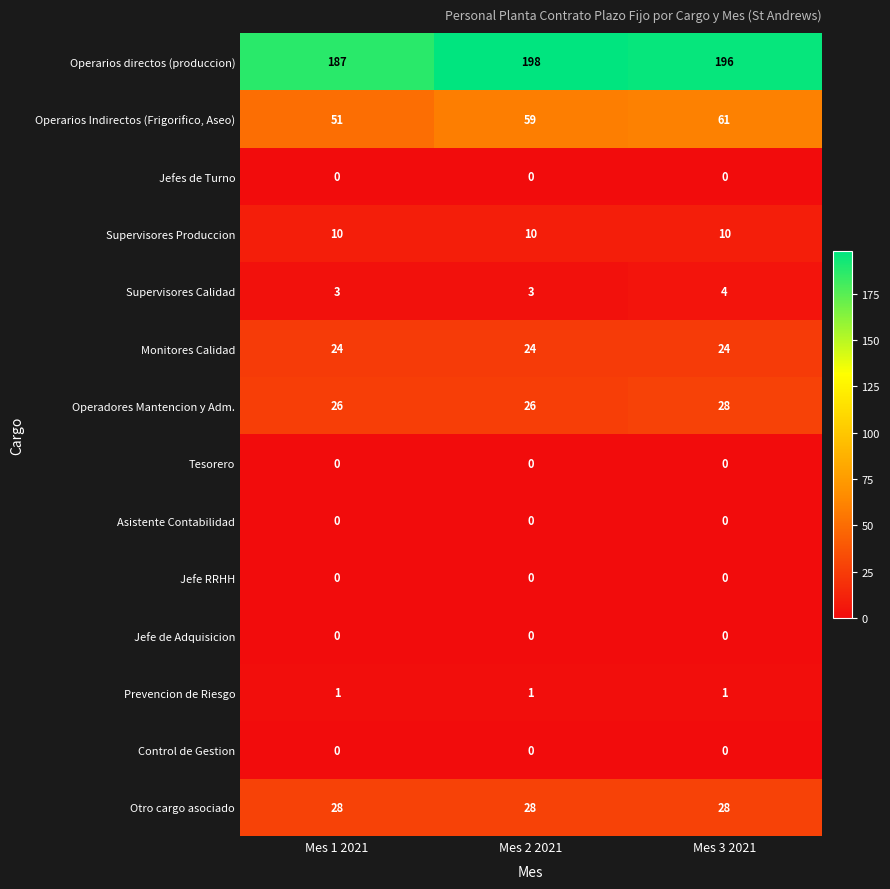

What is the spread (max minus min) of values at Mes 2 2021?

198